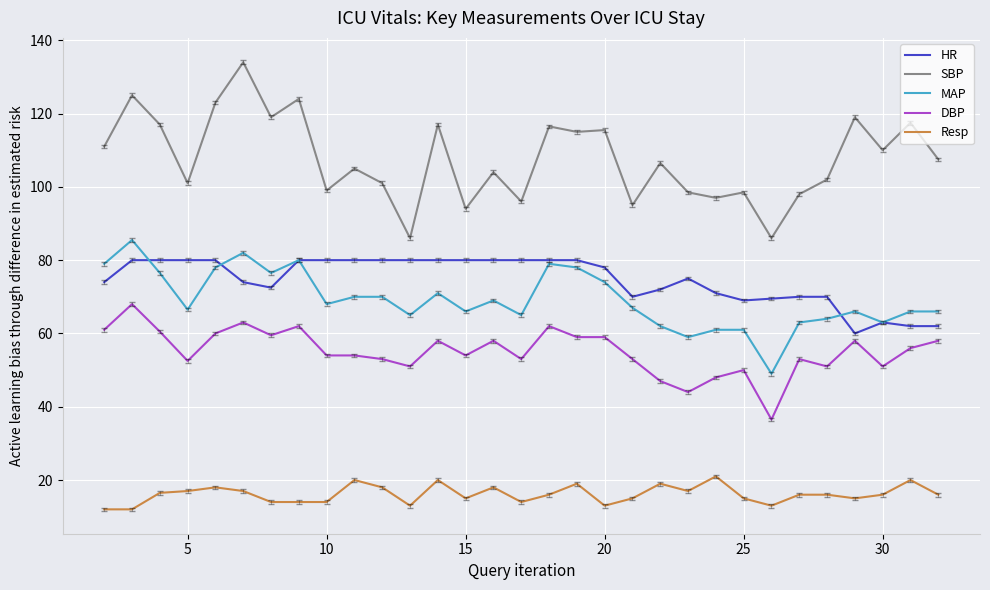

True or false: DBP and Resp cross at least once.

False